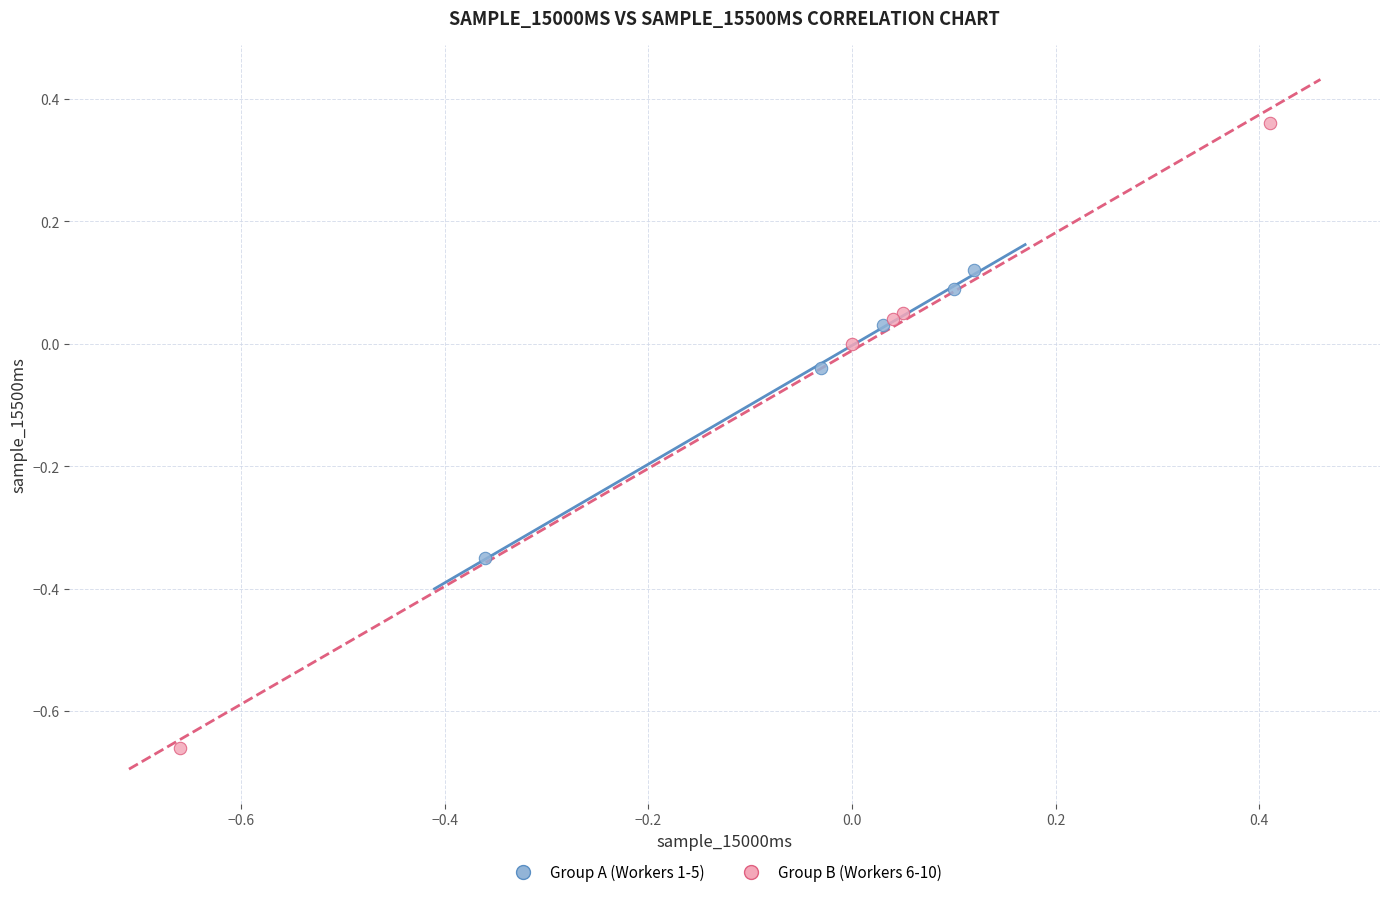

Which series has the largest Y range (max minus min)?

Group B (Workers 6-10)